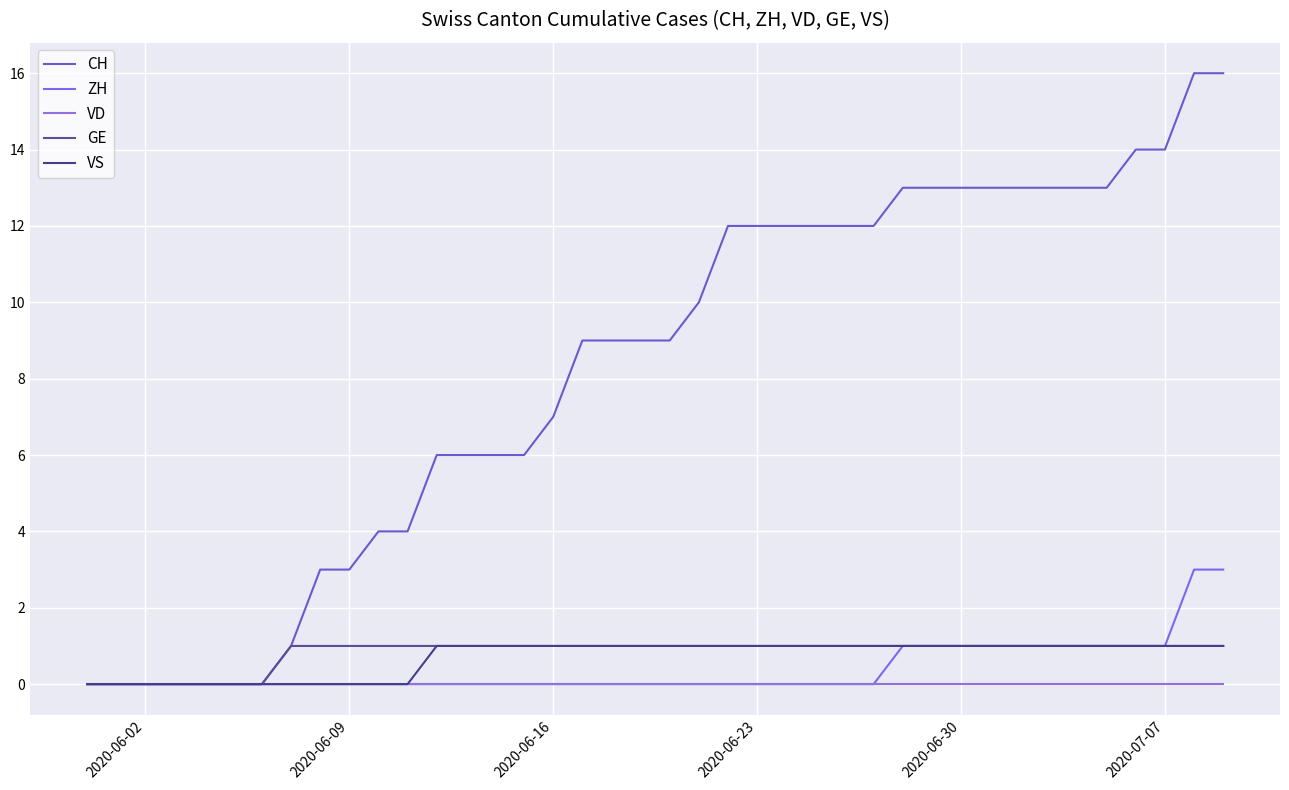

What is the average value of the CH series?

8